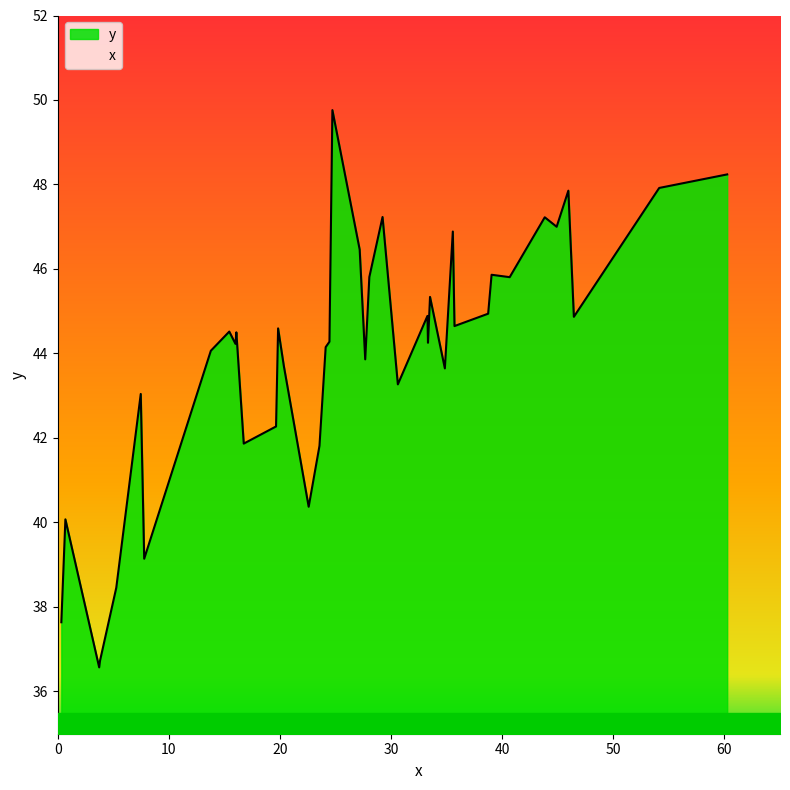

Where is the first local minimum for y?

4